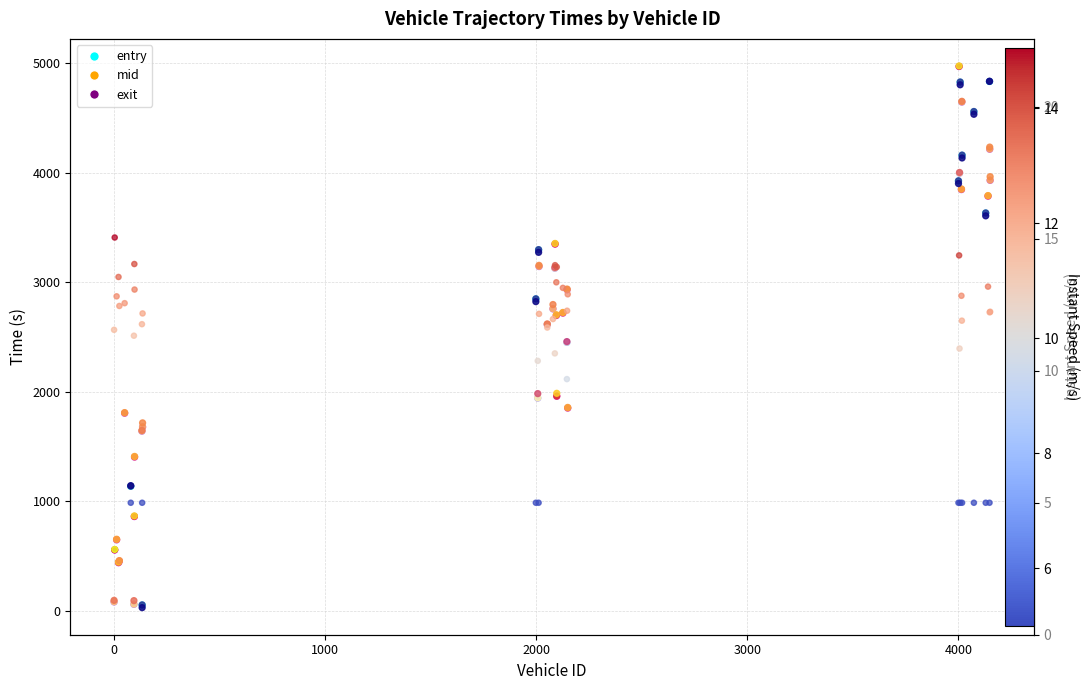

Which series contains the lowest Y value?

instspeed